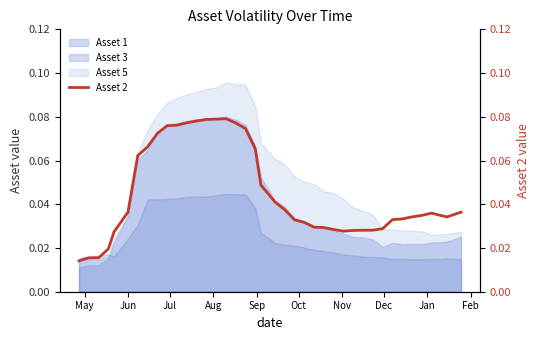

Reading right to left, what are all the values shown in this chart?

0.0	0.0	0.0	0.0	0.0	0.0	0.0	0.0	0.0	0.0	0.0	0.0	0.0	0.0	0.0	0.0	0.0	0.0	0.0	0.0	0.0	0.1	0.1	0.1	0.1	0.1	0.1	0.1	0.1	0.1	0.1	0.1	0.1	0.1	0.0	0.0	0.0	0.0	0.0	0.0